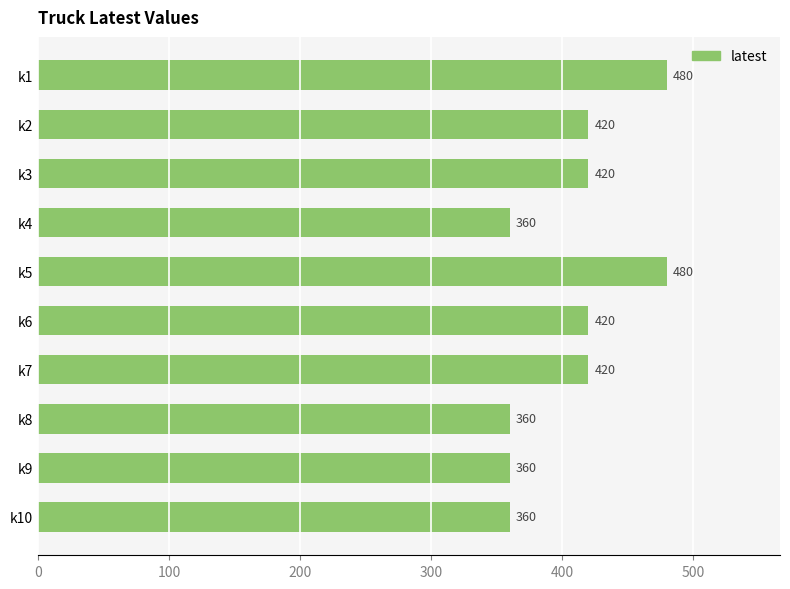

What is the ratio of the value at k9 to the value at k7?

0.9